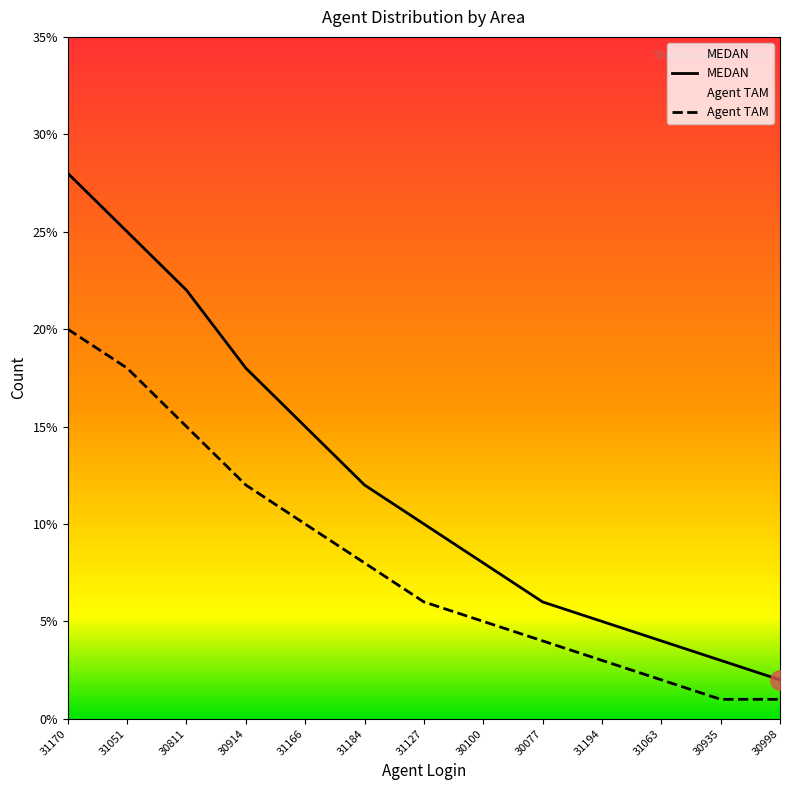

List the series in order of their peak value, highest first.

MEDAN, Agent TAM